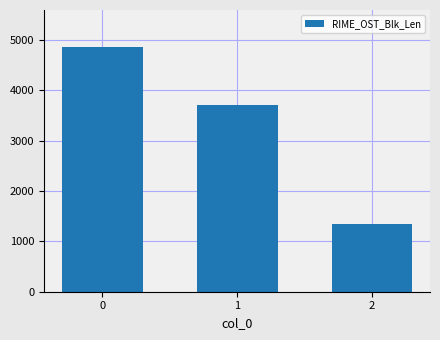

What is the change in value from 0 to 1?

-1152